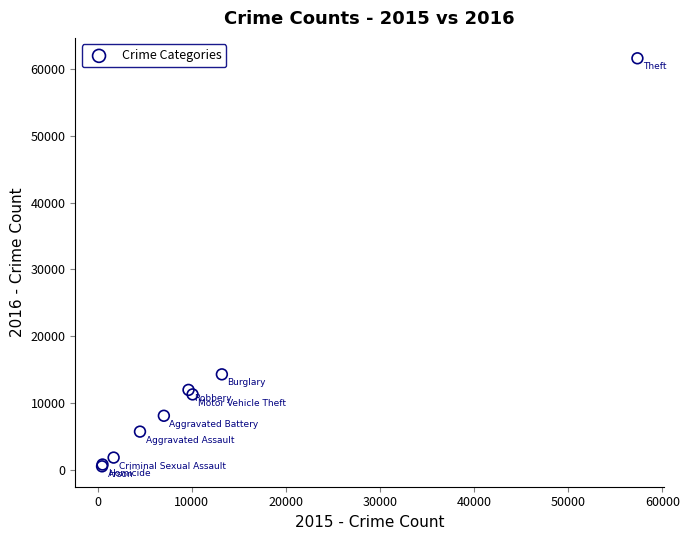

What Y value in the scatter plot is closest to 31068?

14289